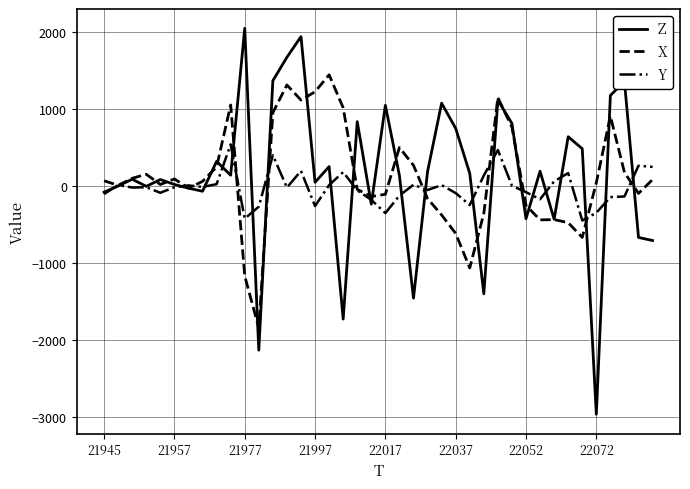

How many values in the X series are below 60?

20